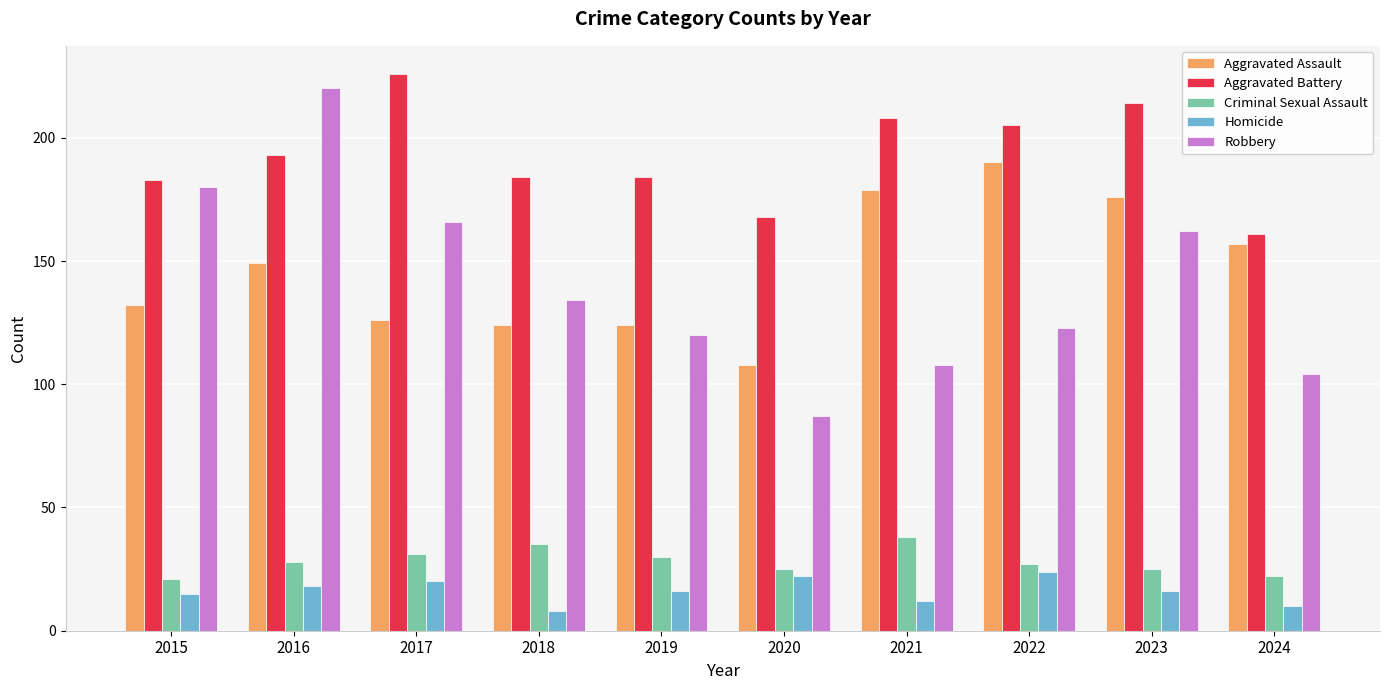

What is the value of the Aggravated Battery bar at the 2nd from the left?

193